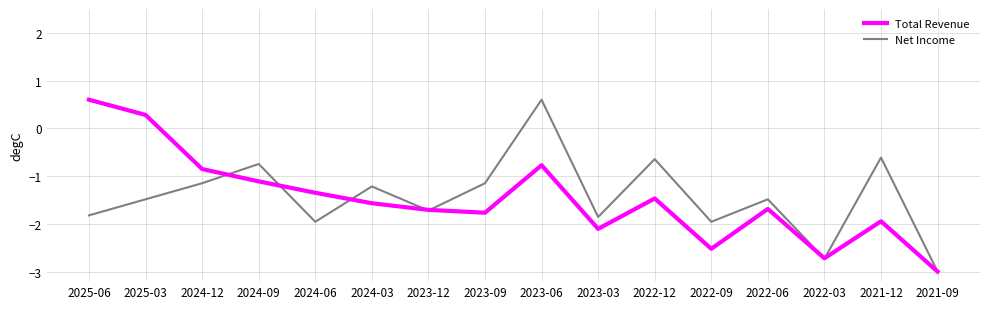

What is the smallest value displayed?

-3.0